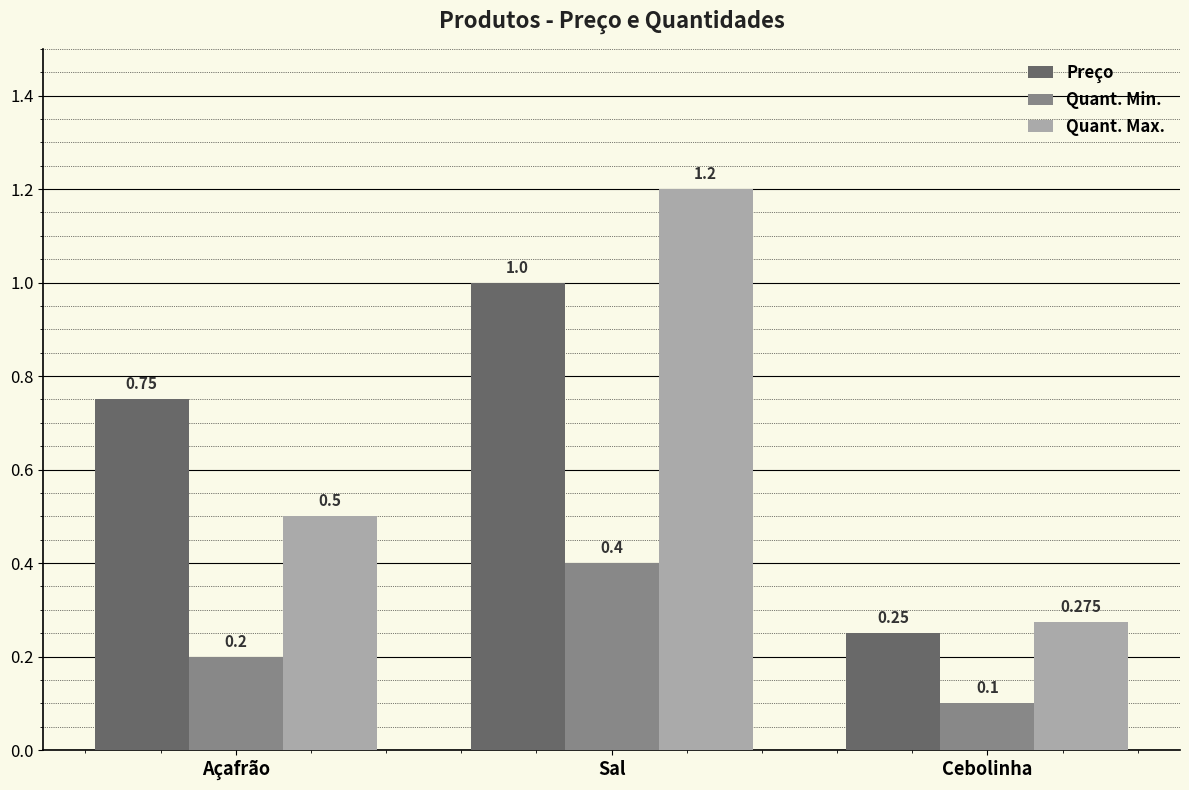

What is the sum of all Quant. Min. values?

0.7